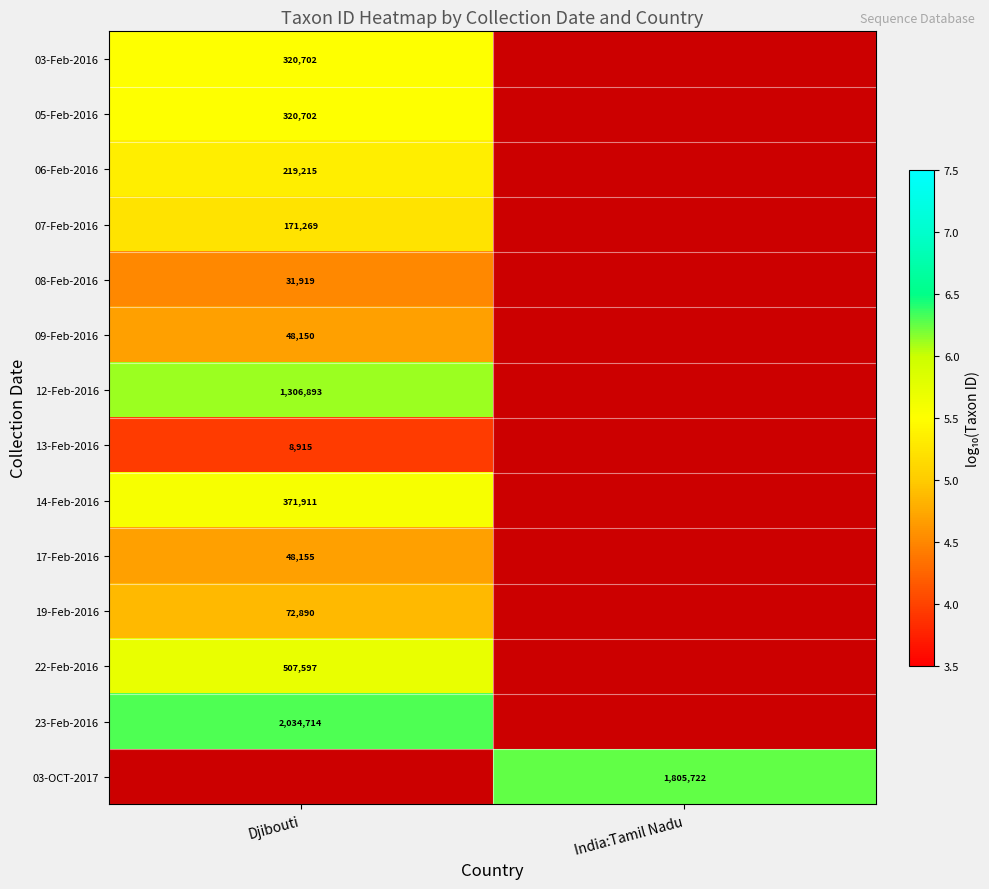

Is the value of 03-Feb-2016 at Djibouti greater than the value of 14-Feb-2016 at Djibouti?

No